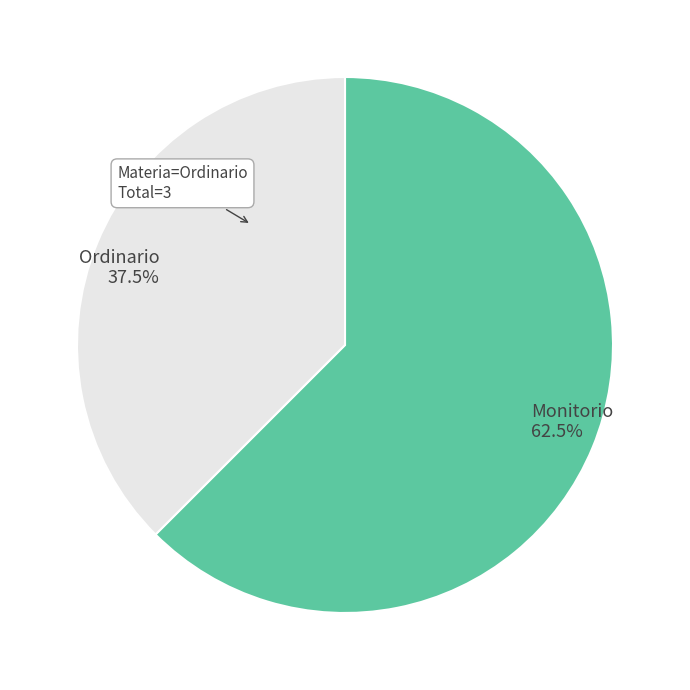

Combined, what portion of the pie is Monitorio 62.5% and Ordinario 37.5%?

100.0%